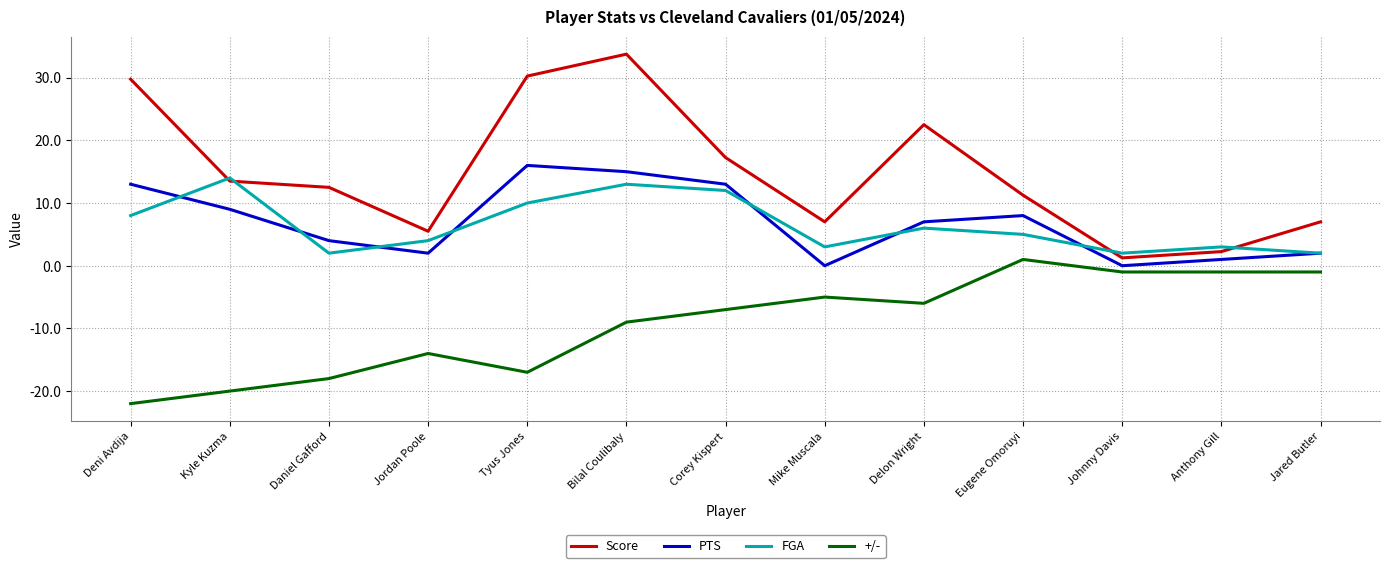

True or false: PTS has a value of 4.0 at Daniel Gafford.

True